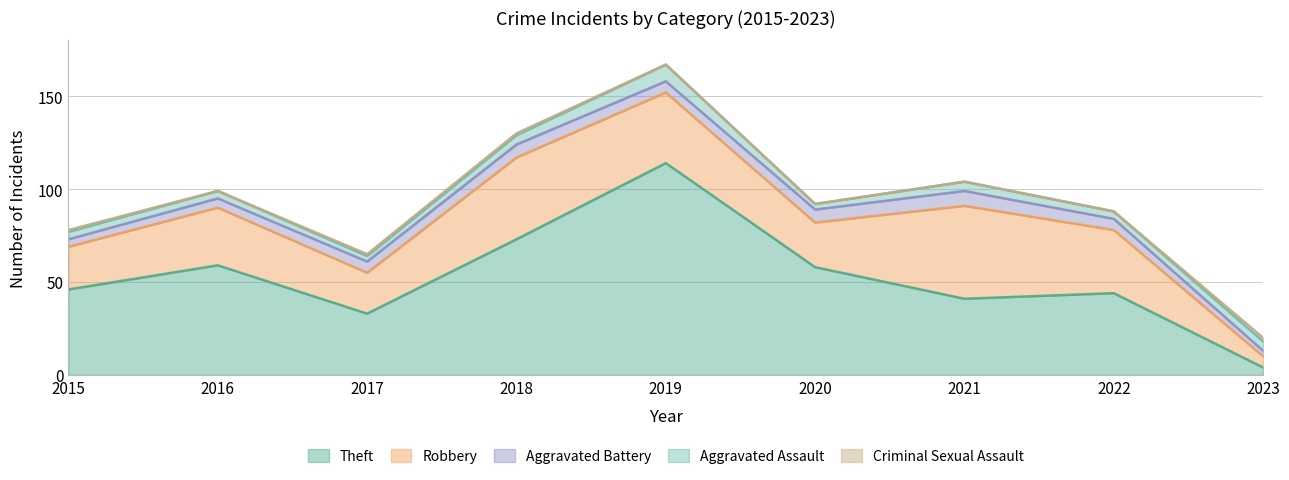

Is it true that Robbery equals 23 at 2015?

True